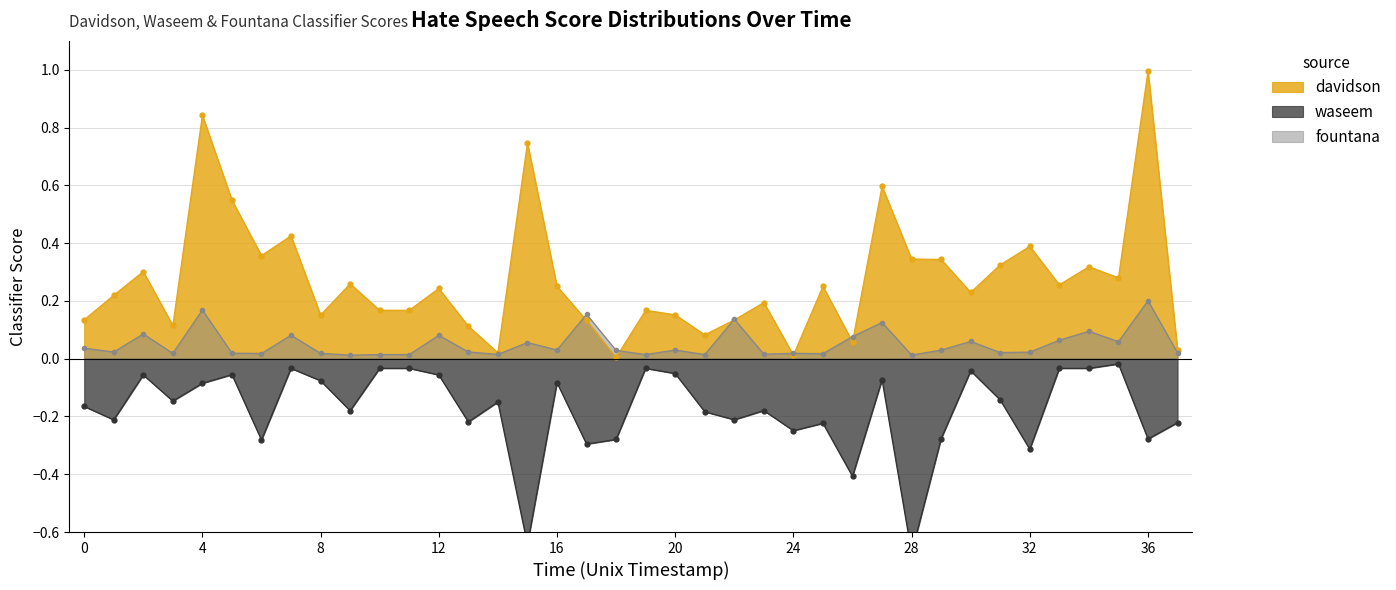

True or false: waseem and davidson cross at least once.

False